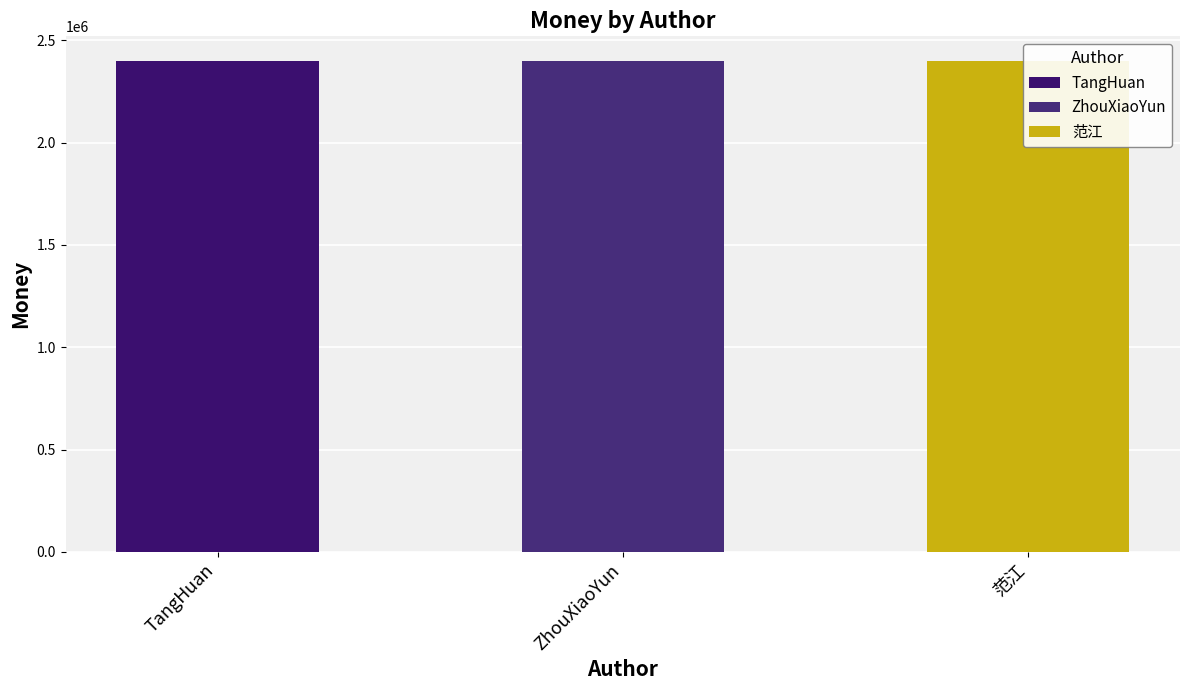

What is the sum of all ZhouXiaoYun values?

2399333.5